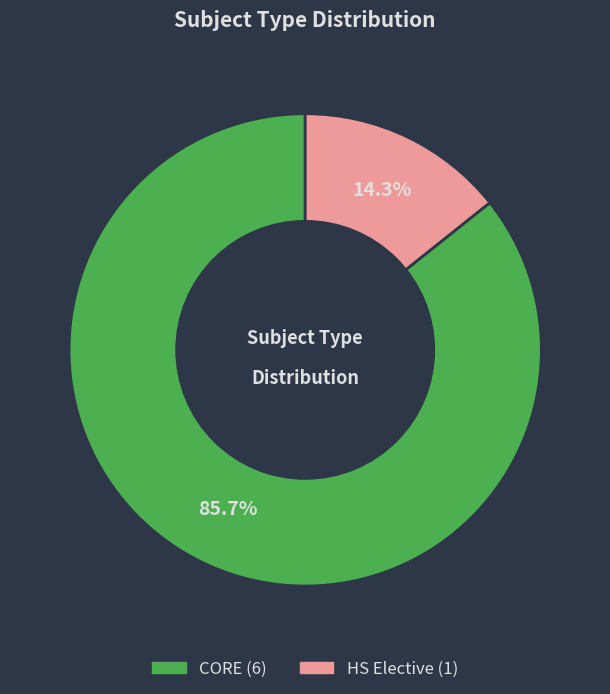

To the nearest percent, what is the average slice percentage?

50%